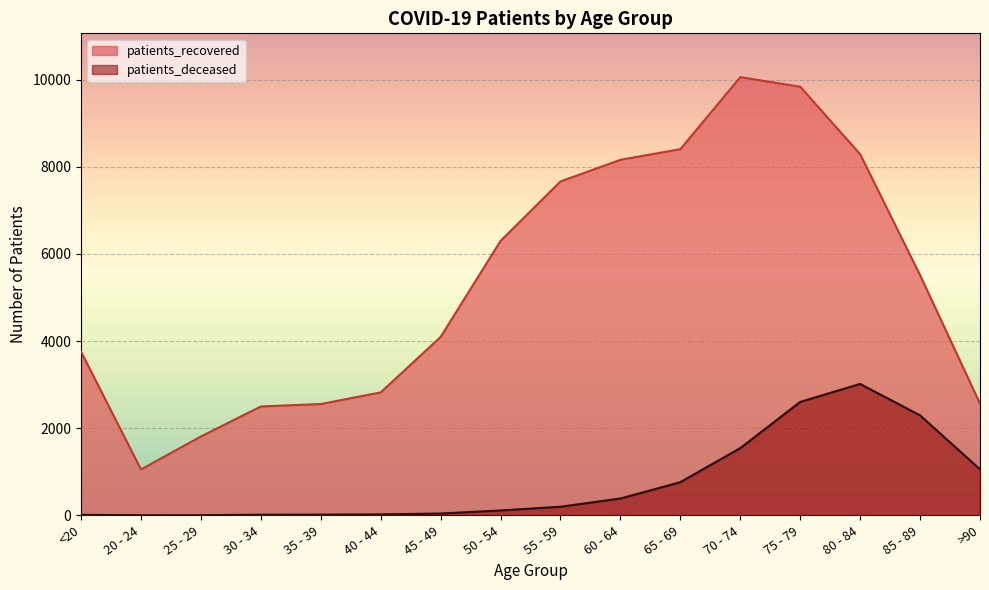

At which label is patients_recovered closest to 5555?

85 - 89